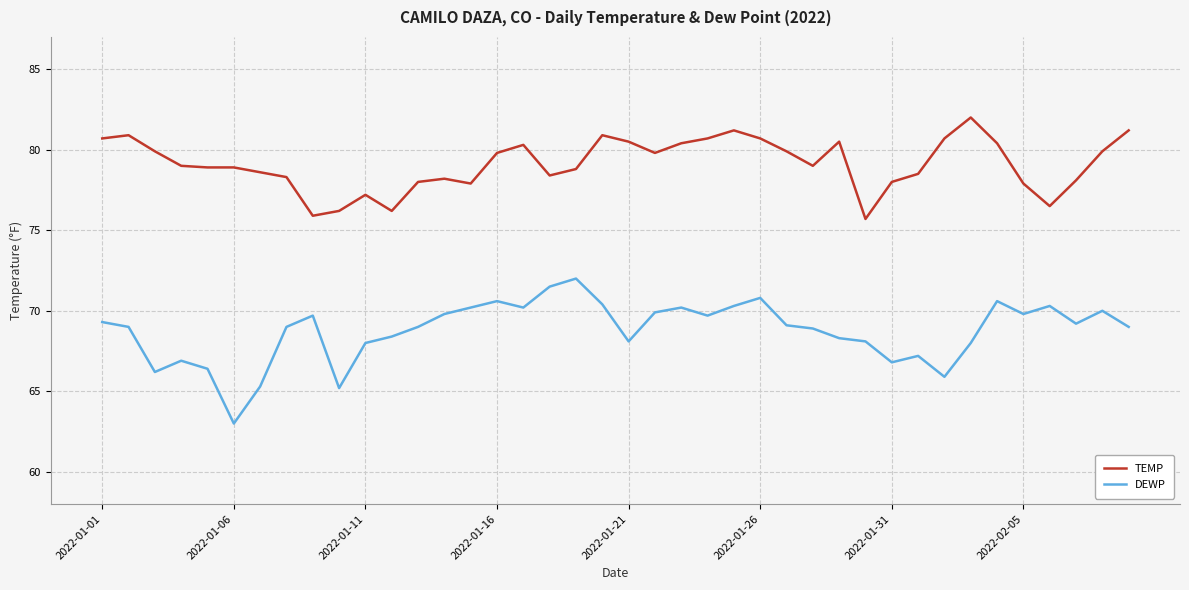

How many lines are shown in the chart?

2